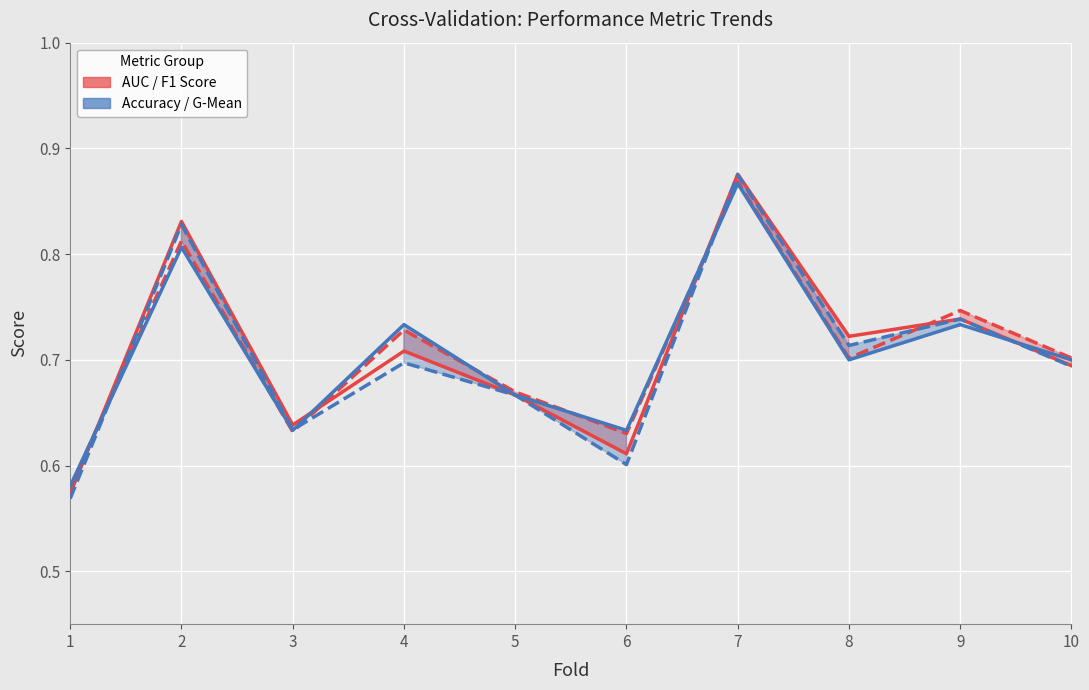

What is the total value across all series at 4?

2.9